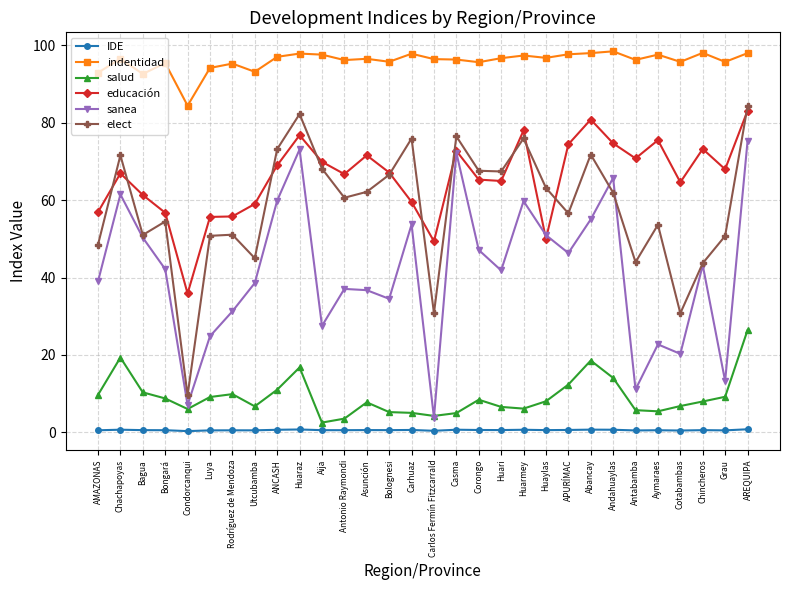

True or false: salud has a value of 2.8 at Asunción.

False